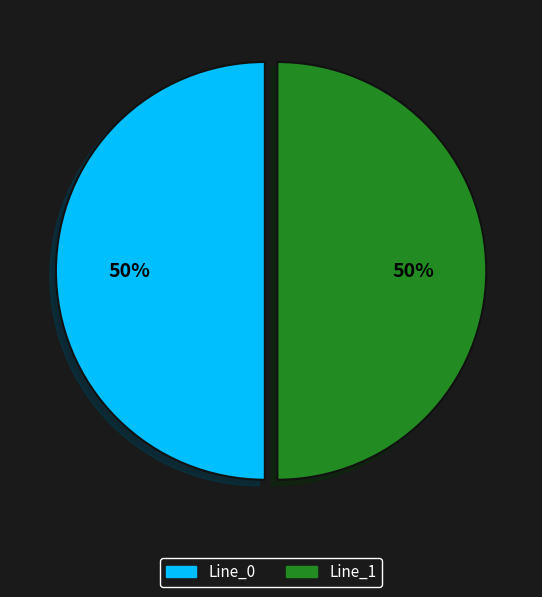

To the nearest percent, what is the average slice percentage?

50%